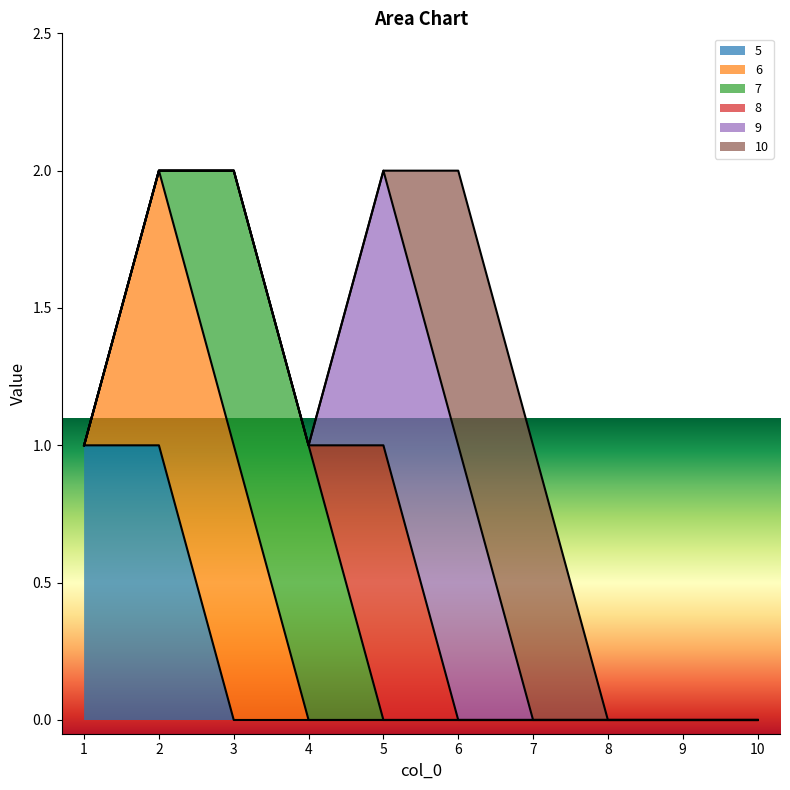

How many 6 values are between 0 and 1?

10